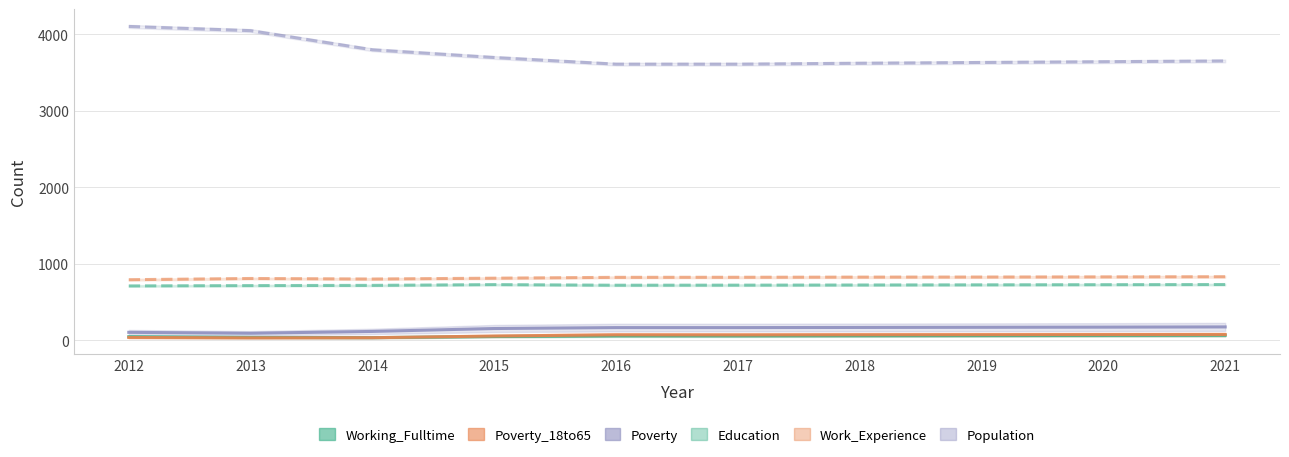

Where is Work_Experience nearest to the value 812?

2015